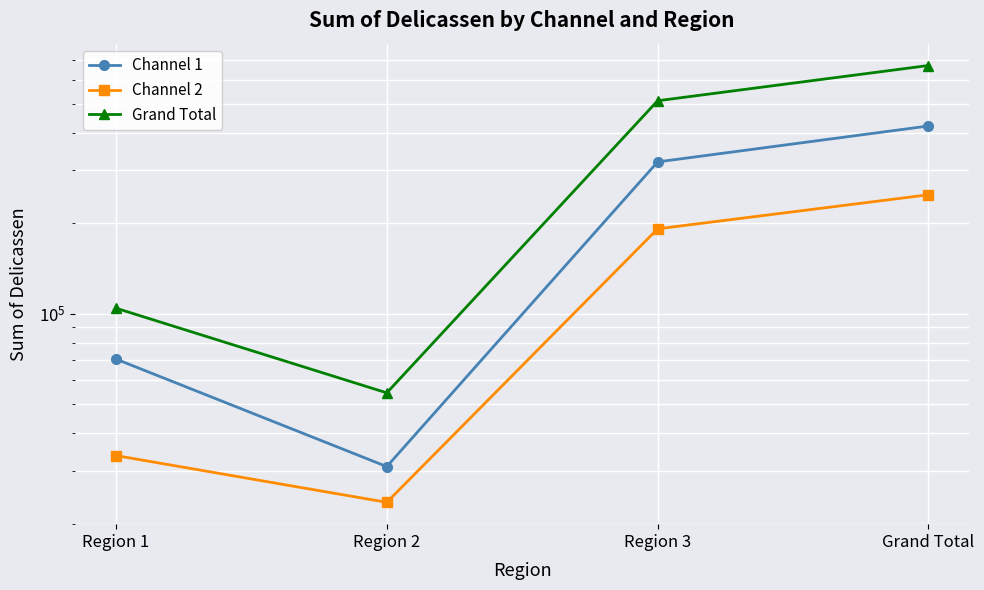

How many series are shown in this chart?

3